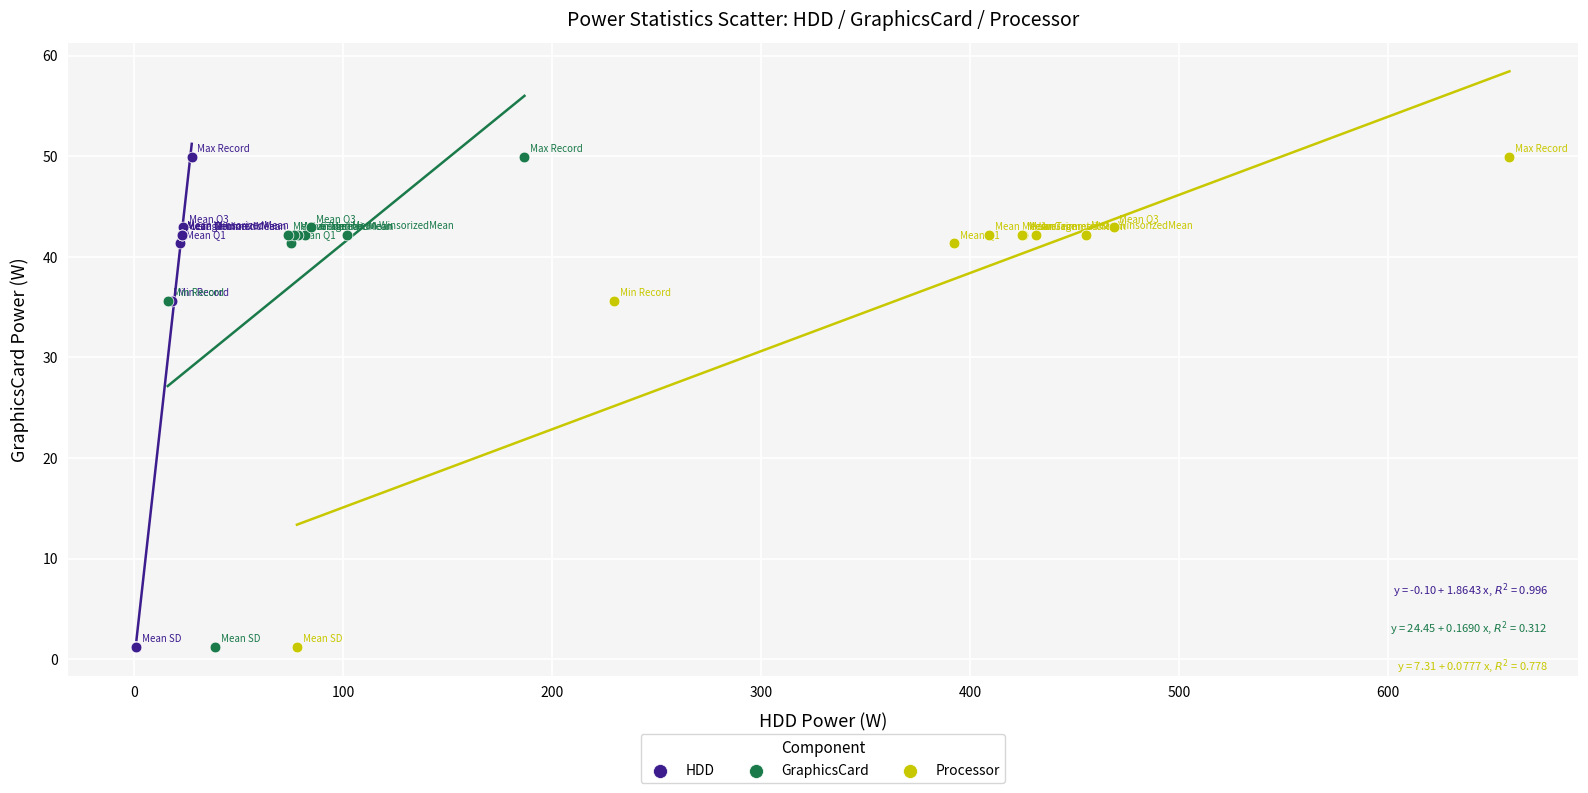

What are all the series names shown in the legend?

HDD, GraphicsCard, Processor